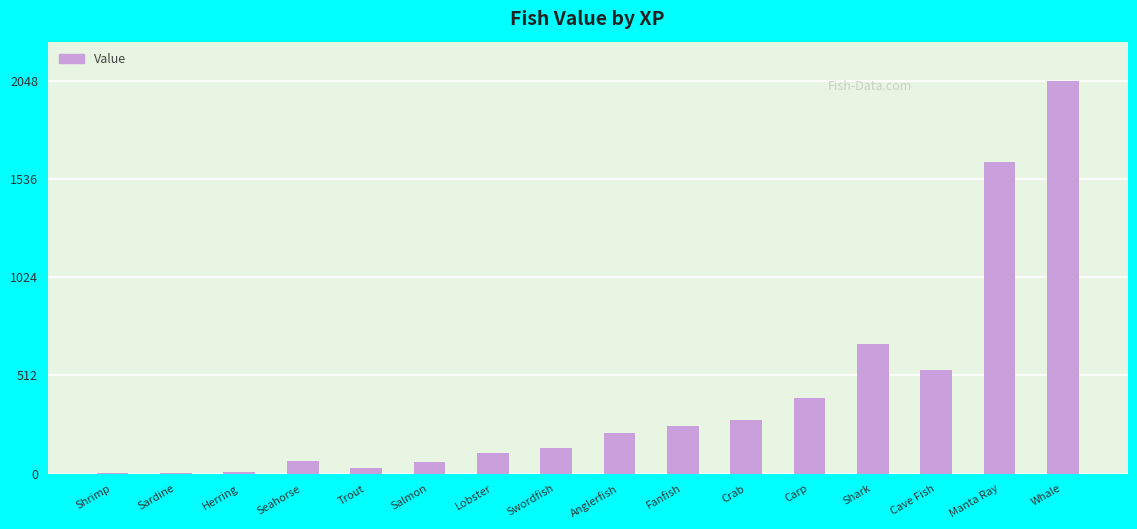

What is the approximate value at Anglerfish?

209